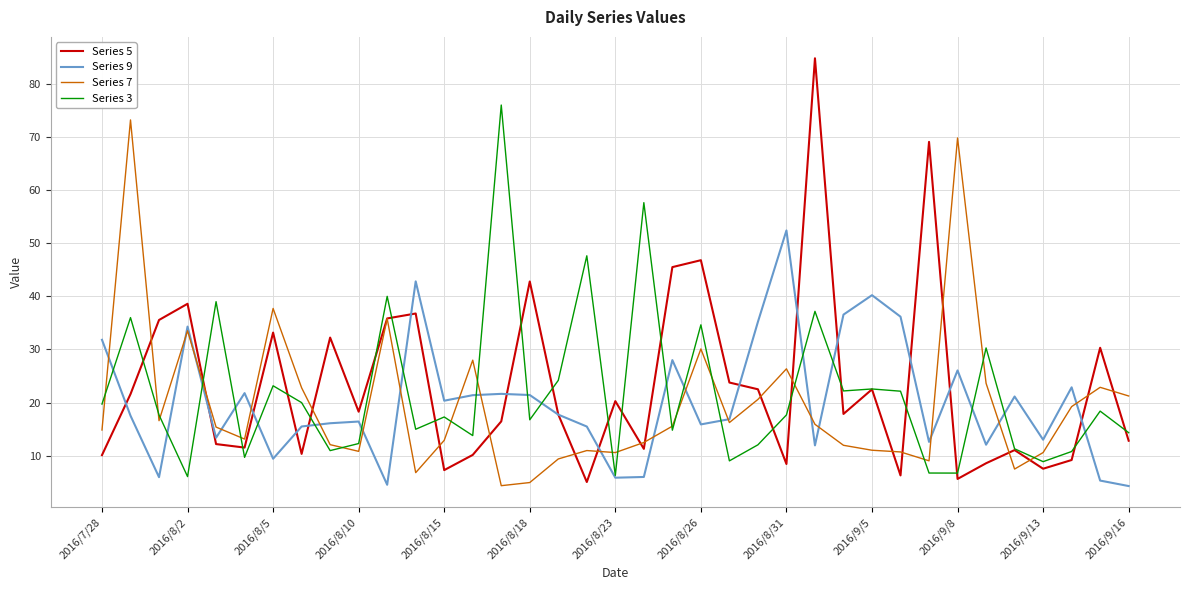

What are all the series names shown in the legend?

Series 5, Series 9, Series 7, Series 3